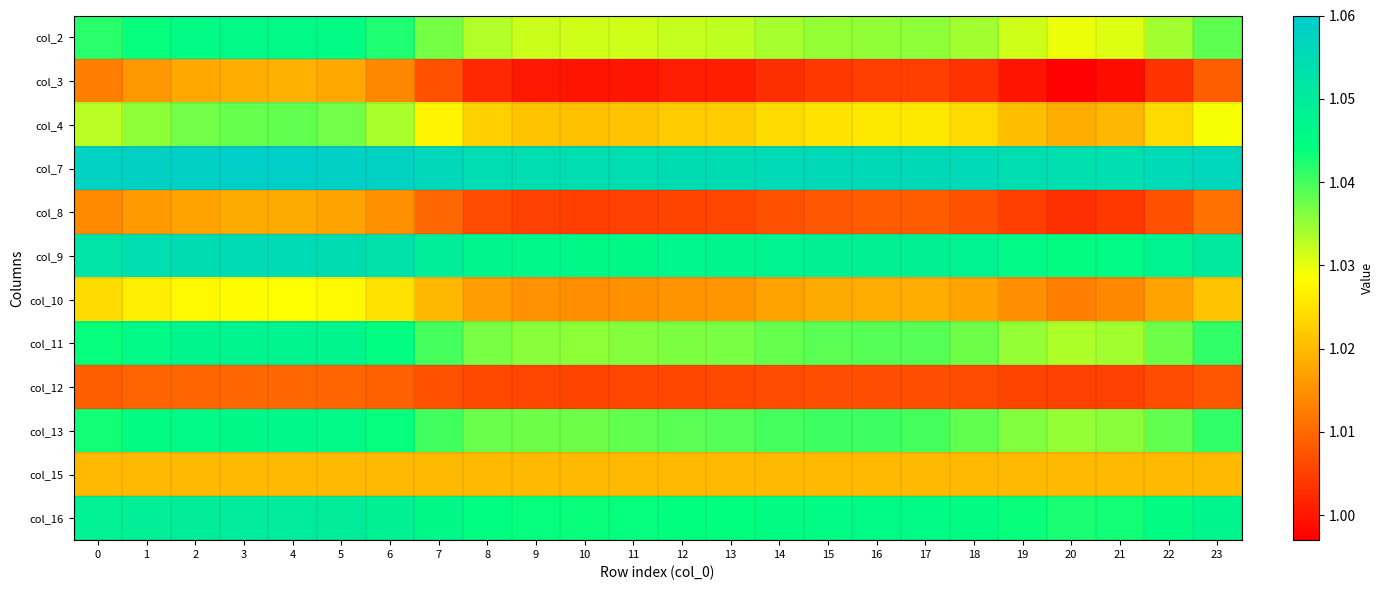

At 11, list the series in order from largest to smallest.

col_7, col_9, col_16, col_13, col_11, col_2, col_4, col_15, col_10, col_12, col_8, col_3